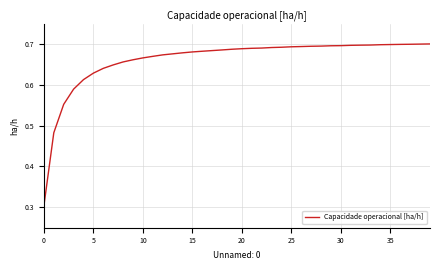

What is the minimum value shown in the chart?

0.3